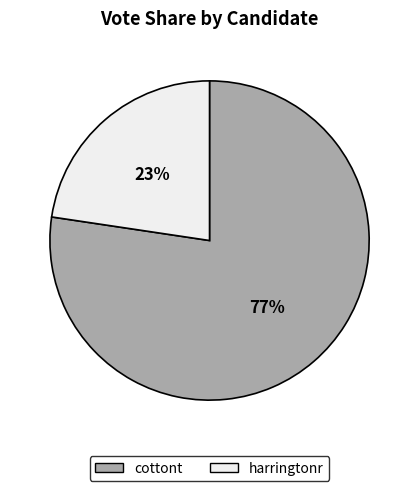

Is cottont the majority of the pie?

Yes